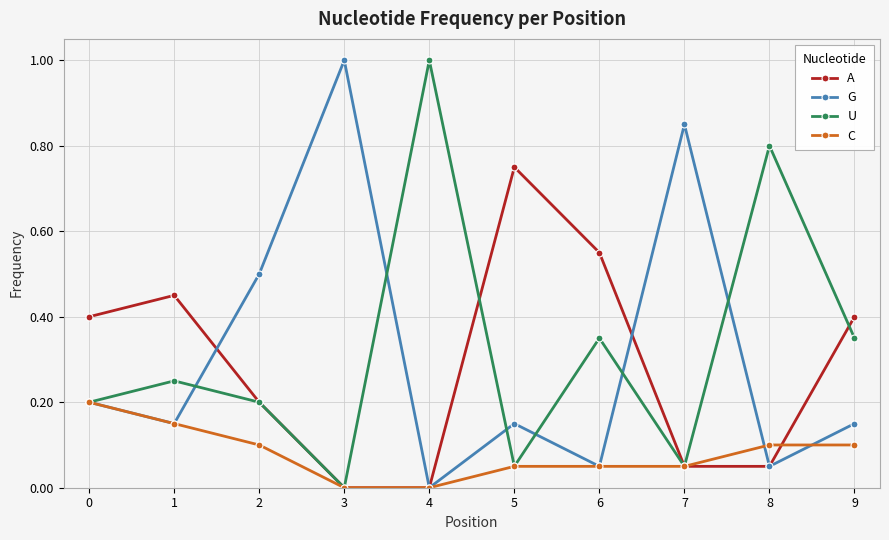

What is the total value across all series at 0?

1.0